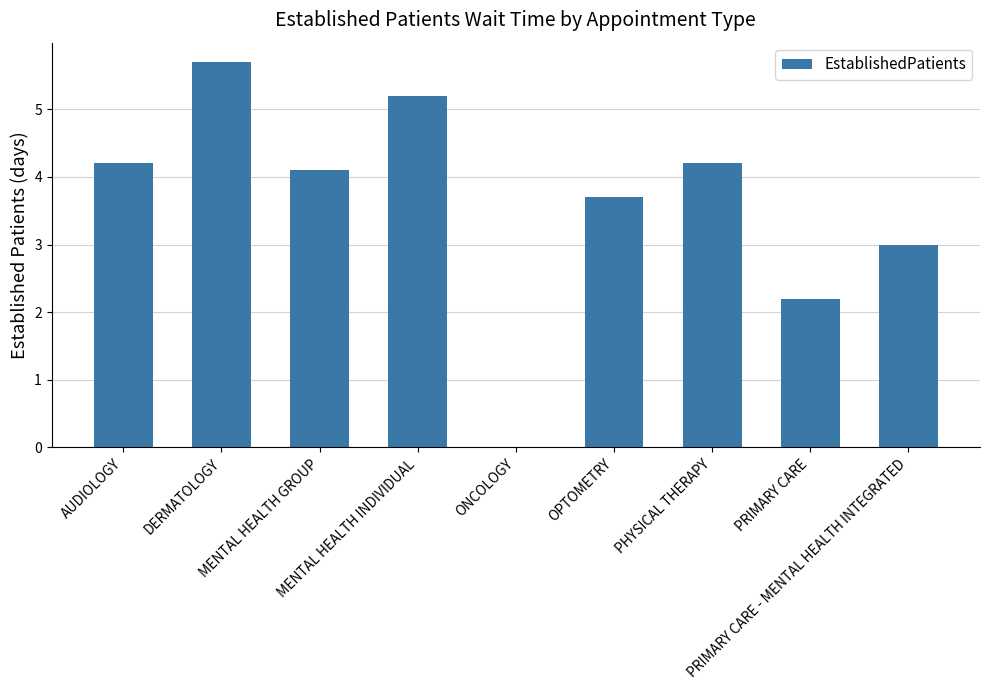

Count the number of values greater than 4.

5